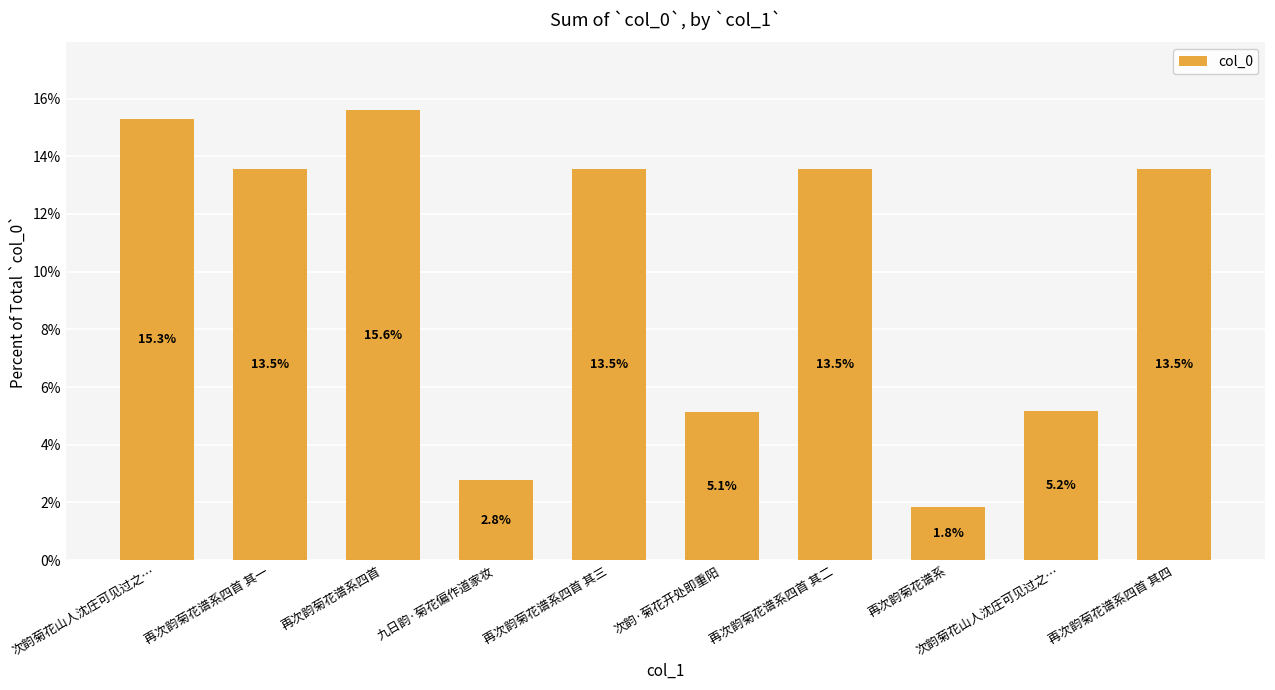

What is the sum of the values at 再次韵菊花谱系四首 其三 and 九日韵·菊花偏作道家妆?

16.3